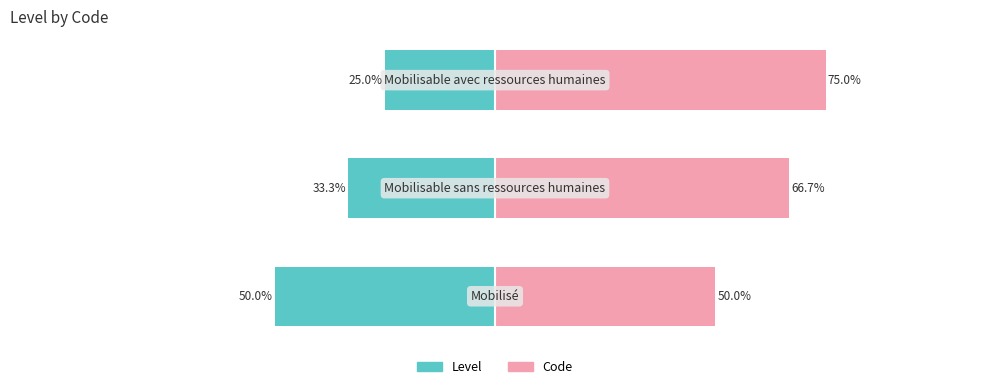

Is the value of Code at 0 greater than the value of Level at 2?

Yes